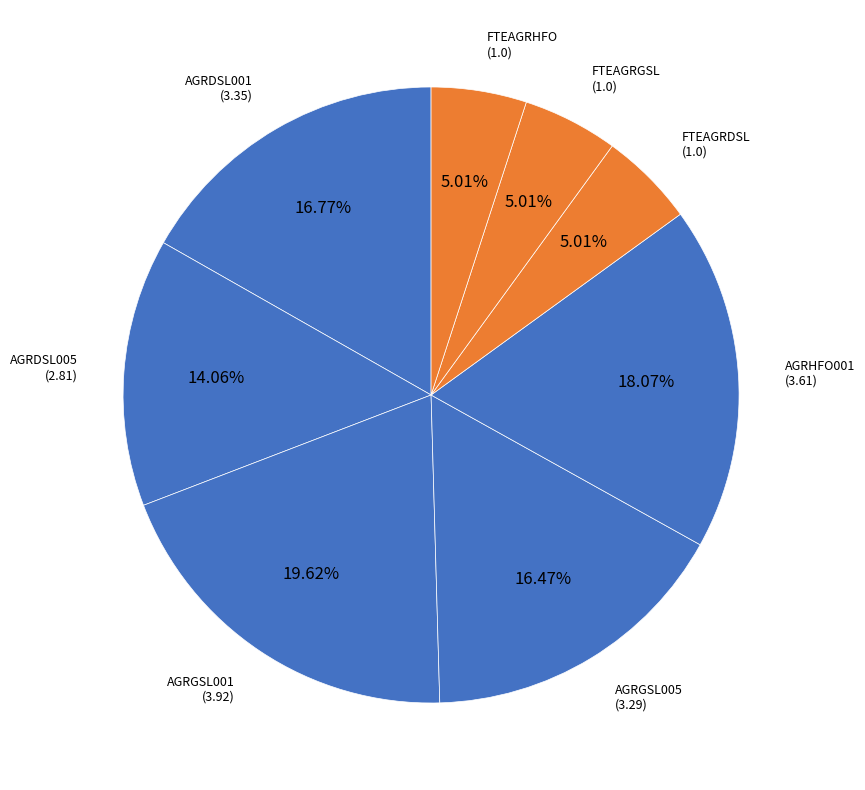

Does any single category account for the majority?

No